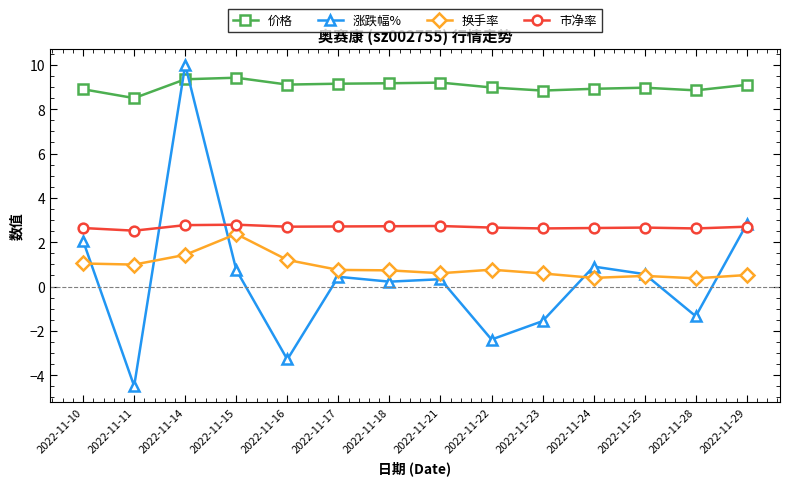

True or false: 市净率 and 换手率 intersect in this chart.

False